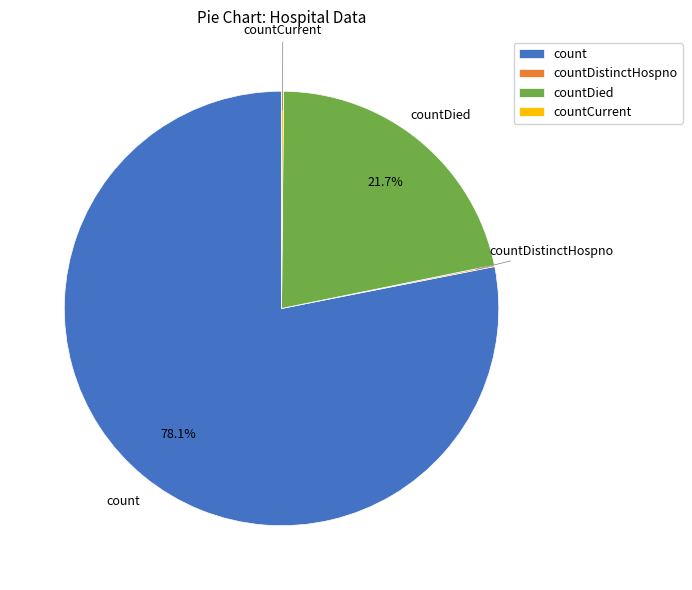

Is the sum of count and countDied greater than half?

Yes